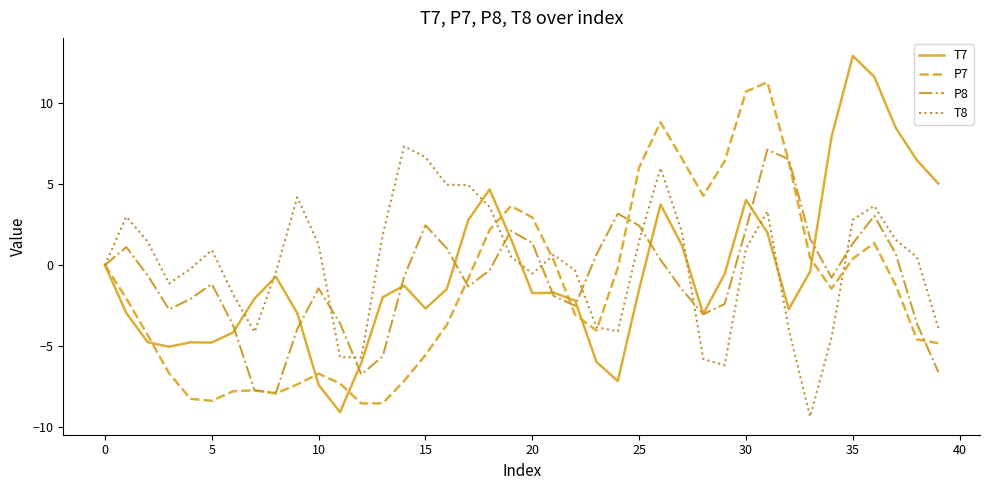

True or false: P8 and P7 cross at least once.

True